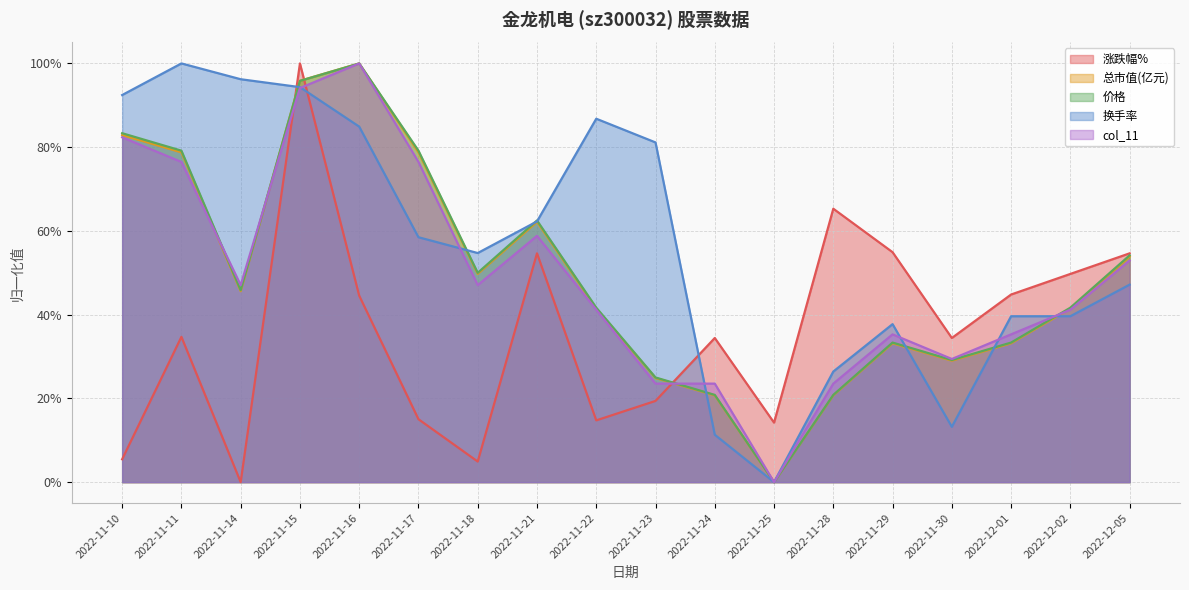

Reading left to right, extract all data points from this chart.

涨跌幅%: 2022-11-10=0.1	2022-11-11=0.3	2022-11-14=0.0	2022-11-15=1.0	2022-11-16=0.4	2022-11-17=0.2	2022-11-18=0.0	2022-11-21=0.5	2022-11-22=0.1	2022-11-23=0.2	2022-11-24=0.3	2022-11-25=0.1	2022-11-28=0.7	2022-11-29=0.5	2022-11-30=0.3	2022-12-01=0.4	2022-12-02=0.5	2022-12-05=0.5
总市值(亿元): 2022-11-10=0.8	2022-11-11=0.8	2022-11-14=0.5	2022-11-15=1.0	2022-11-16=1.0	2022-11-17=0.8	2022-11-18=0.5	2022-11-21=0.6	2022-11-22=0.4	2022-11-23=0.2	2022-11-24=0.2	2022-11-25=0.0	2022-11-28=0.2	2022-11-29=0.3	2022-11-30=0.3	2022-12-01=0.3	2022-12-02=0.4	2022-12-05=0.5
价格: 2022-11-10=0.8	2022-11-11=0.8	2022-11-14=0.5	2022-11-15=1.0	2022-11-16=1.0	2022-11-17=0.8	2022-11-18=0.5	2022-11-21=0.6	2022-11-22=0.4	2022-11-23=0.2	2022-11-24=0.2	2022-11-25=0.0	2022-11-28=0.2	2022-11-29=0.3	2022-11-30=0.3	2022-12-01=0.3	2022-12-02=0.4	2022-12-05=0.5
换手率: 2022-11-10=0.9	2022-11-11=1.0	2022-11-14=1.0	2022-11-15=0.9	2022-11-16=0.8	2022-11-17=0.6	2022-11-18=0.5	2022-11-21=0.6	2022-11-22=0.9	2022-11-23=0.8	2022-11-24=0.1	2022-11-25=0.0	2022-11-28=0.3	2022-11-29=0.4	2022-11-30=0.1	2022-12-01=0.4	2022-12-02=0.4	2022-12-05=0.5
col_11: 2022-11-10=0.8	2022-11-11=0.8	2022-11-14=0.5	2022-11-15=0.9	2022-11-16=1.0	2022-11-17=0.8	2022-11-18=0.5	2022-11-21=0.6	2022-11-22=0.4	2022-11-23=0.2	2022-11-24=0.2	2022-11-25=0.0	2022-11-28=0.2	2022-11-29=0.4	2022-11-30=0.3	2022-12-01=0.4	2022-12-02=0.4	2022-12-05=0.5